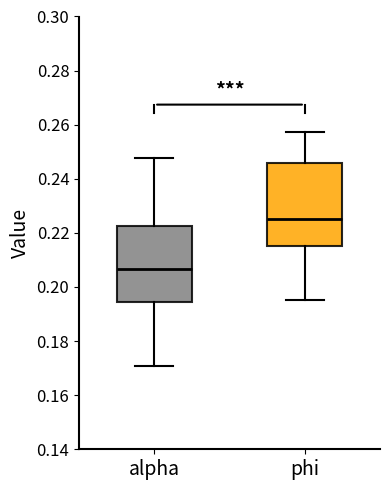

Reading left to right, read every box against the y-axis: the position of its median line, the range the box covers, and the ends of its whiskers. The values are not printed on the chart, so give them approximately, as read against the axis.

alpha: median 0.206, box 0.194 to 0.222, whiskers 0.170 to 0.248
phi: median 0.226, box 0.216 to 0.246, whiskers 0.196 to 0.258